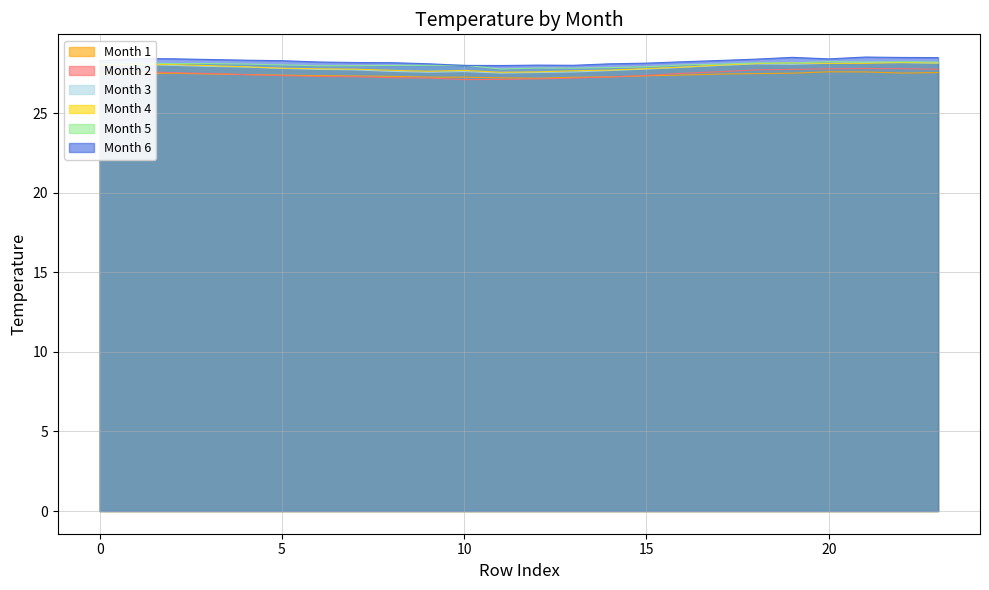

True or false: Month 2 and Month 6 cross at least once.

False